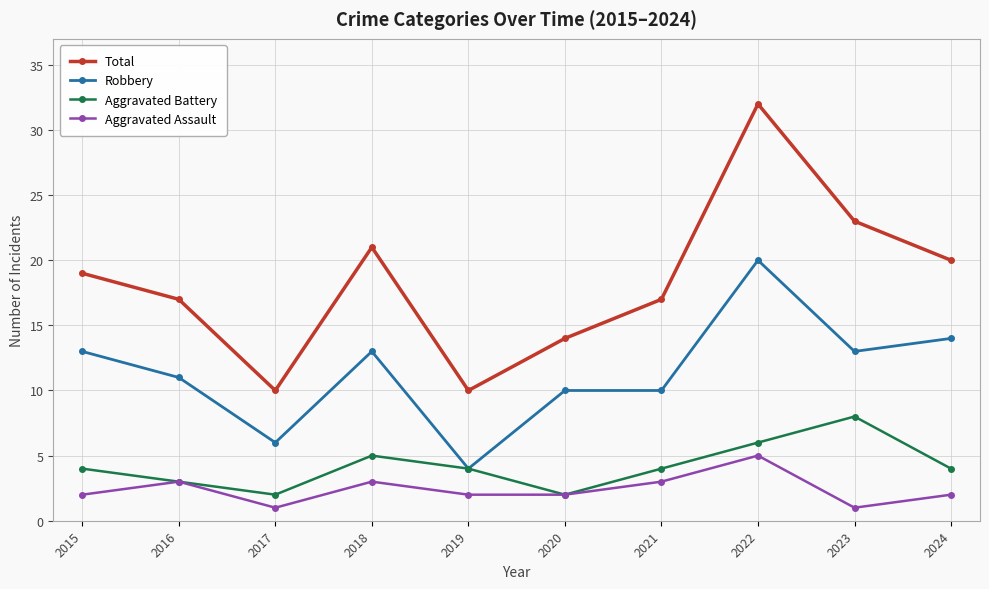

Which series changed the most between 2020 and 2021?

Total